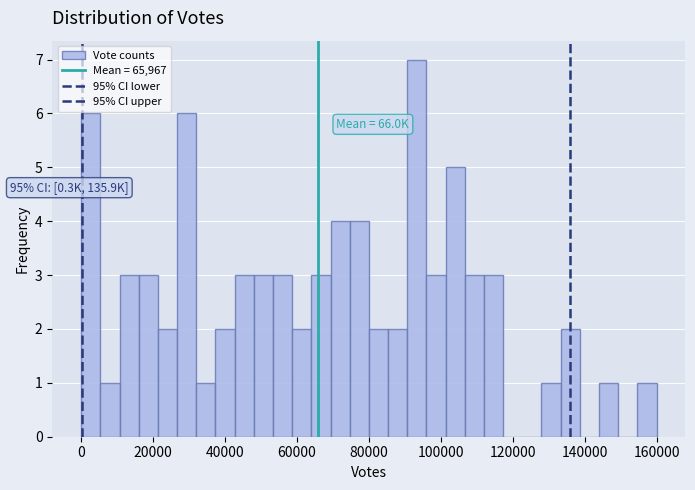

Read against the x-axis, roughly where is the centre of the tallest bar?

94000